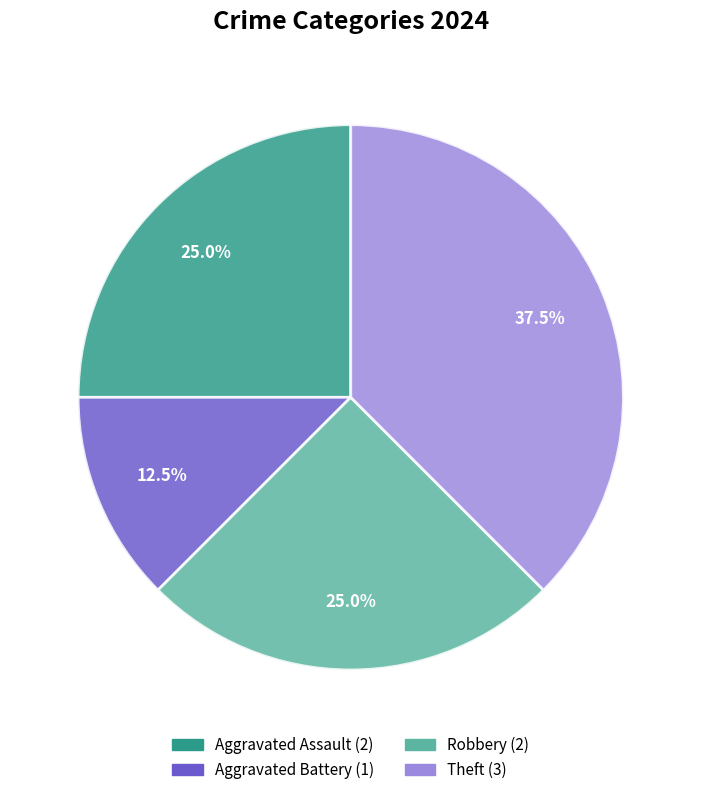

How much of the chart is everything except Aggravated Assault?

75.0%